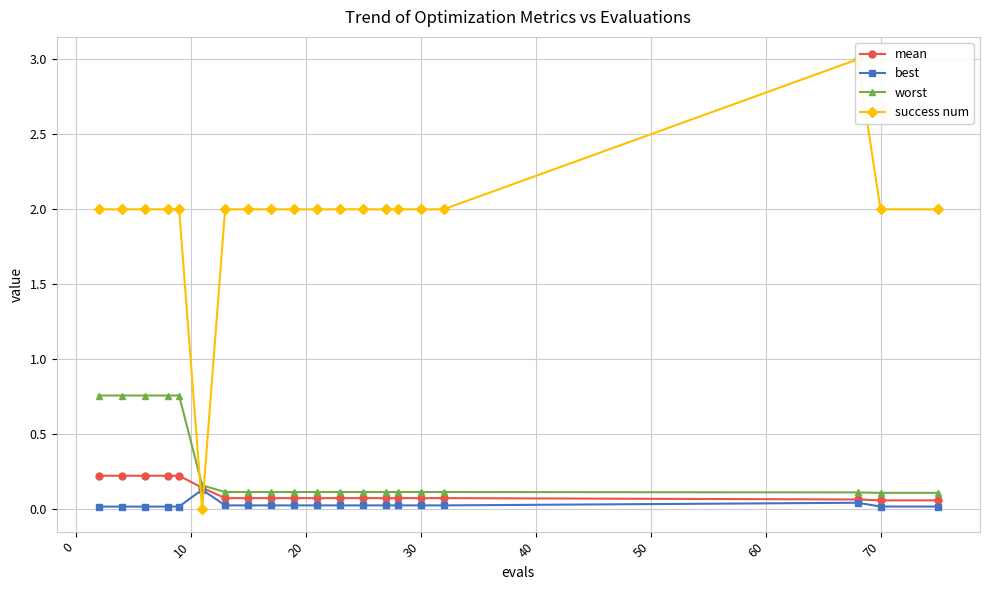

Count the mean values in the range 0 to 1.

20